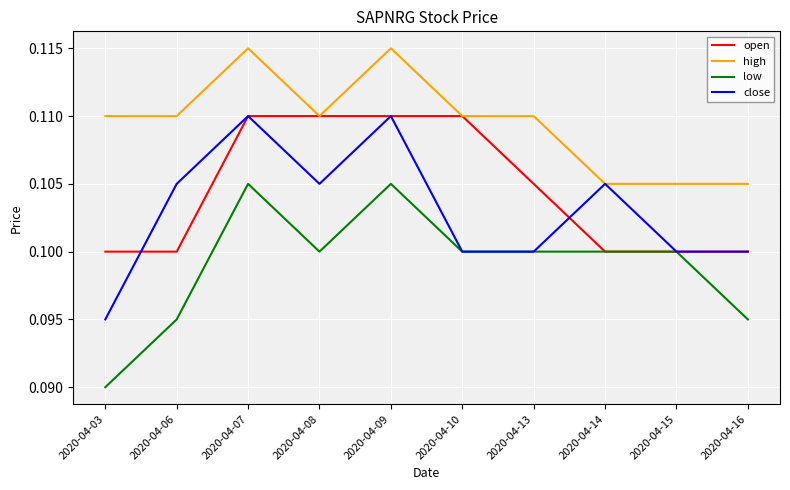

Which series changed the most between 2020-04-10 and 2020-04-13?

open